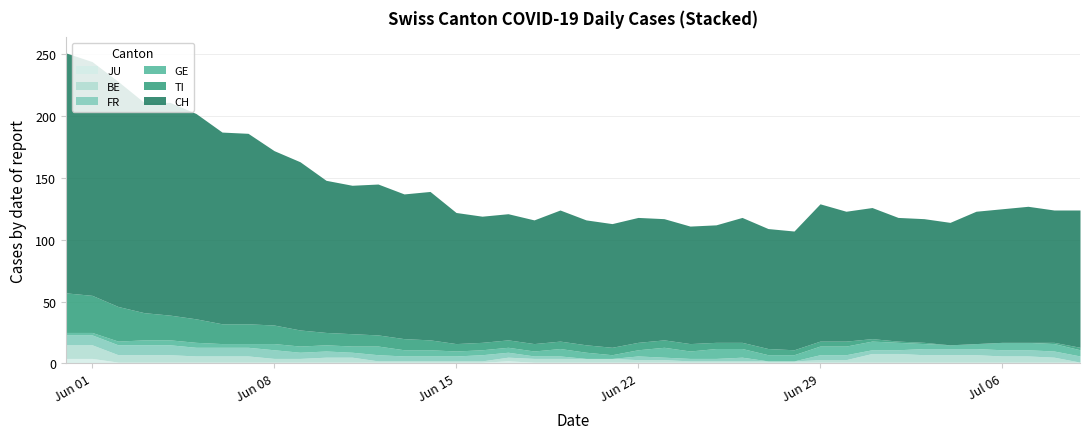

In FR, how many points are higher than both neighbors (excluding endpoints)?

4